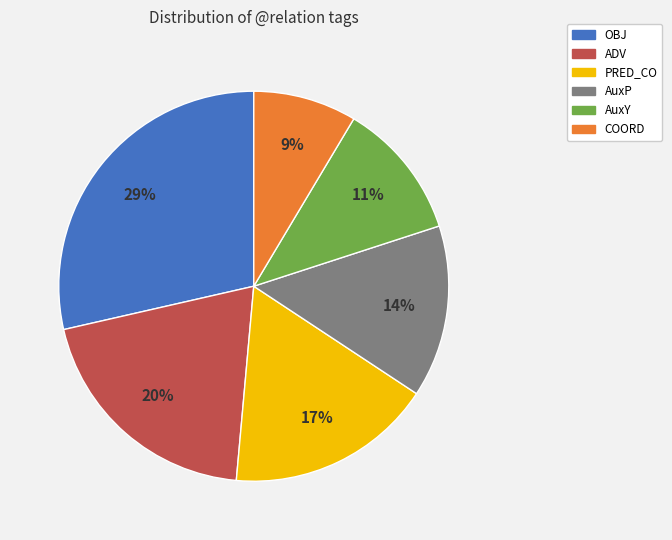

What is the smallest slice in the pie chart?

COORD